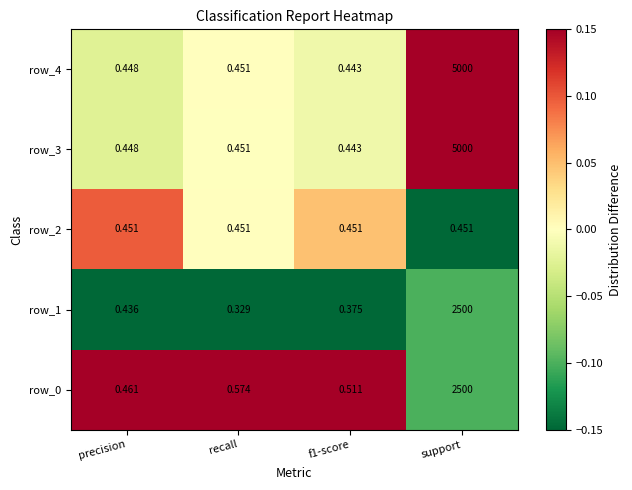

Is the value of row_4 at recall greater than the value of row_1 at recall?

Yes